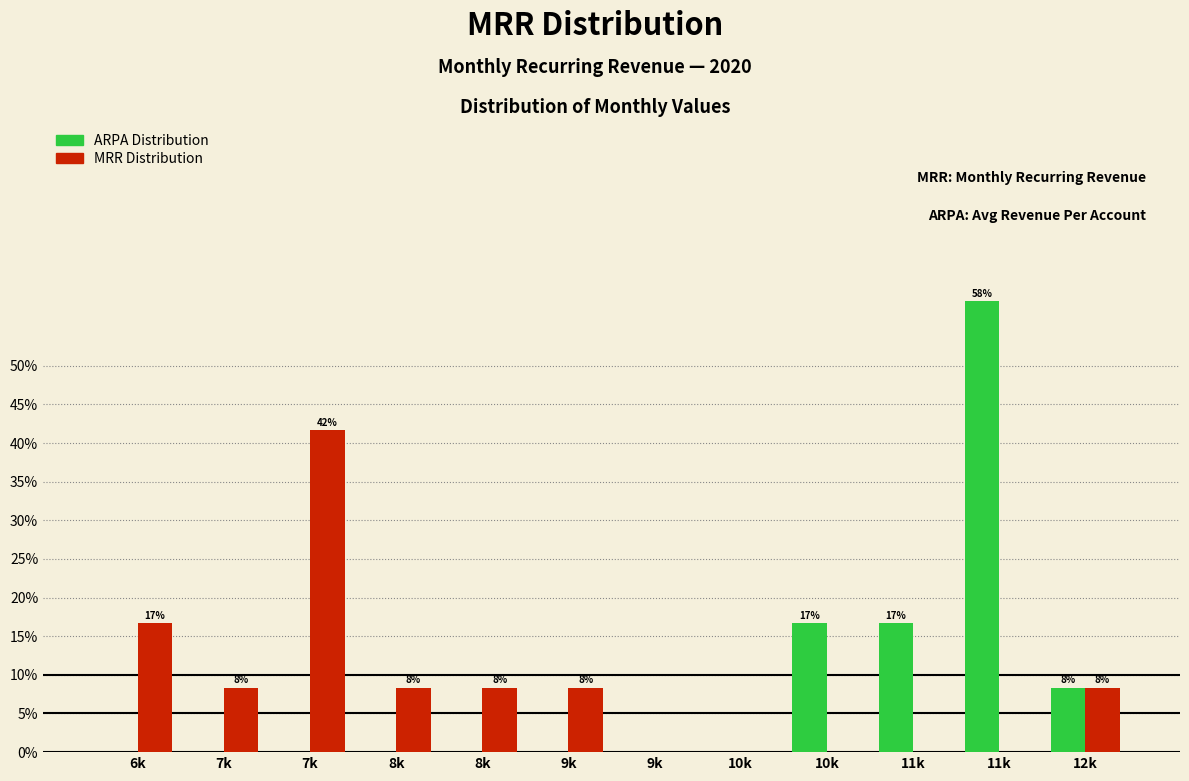

How many data points in MRR Distribution are above 8?

7